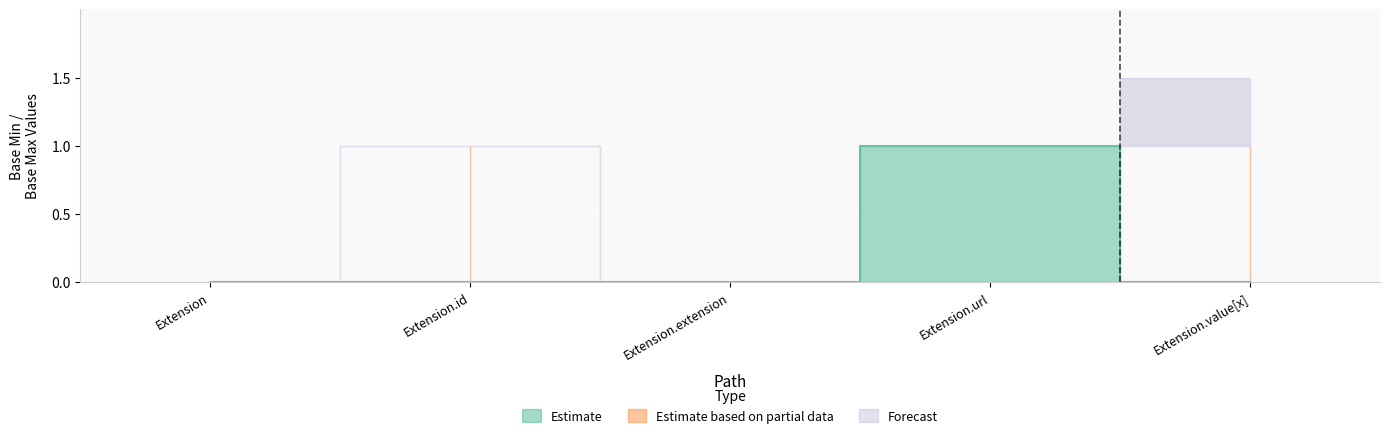

True or false: Forecast has more than 2 points higher than both neighbors.

False